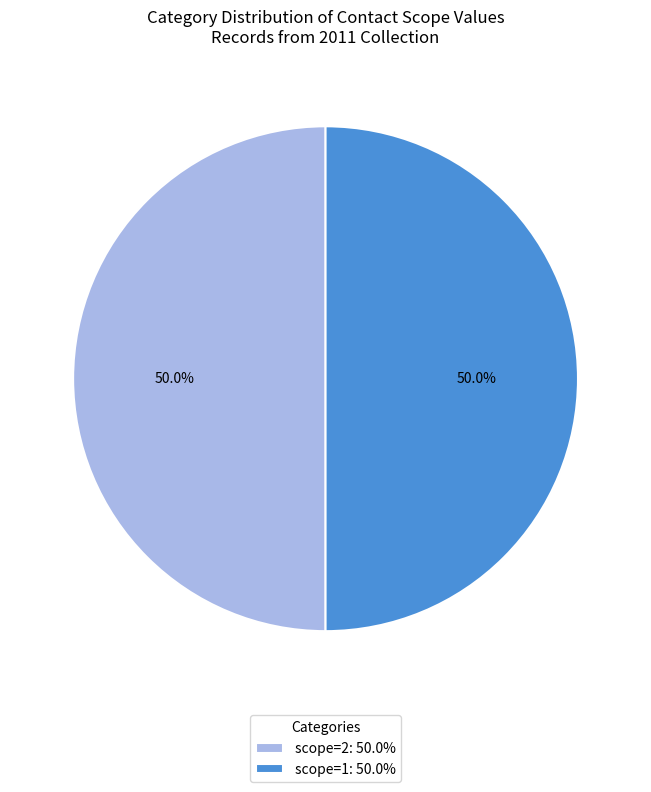

To the nearest percent, what is the difference between the largest and smallest slice percentages?

0%